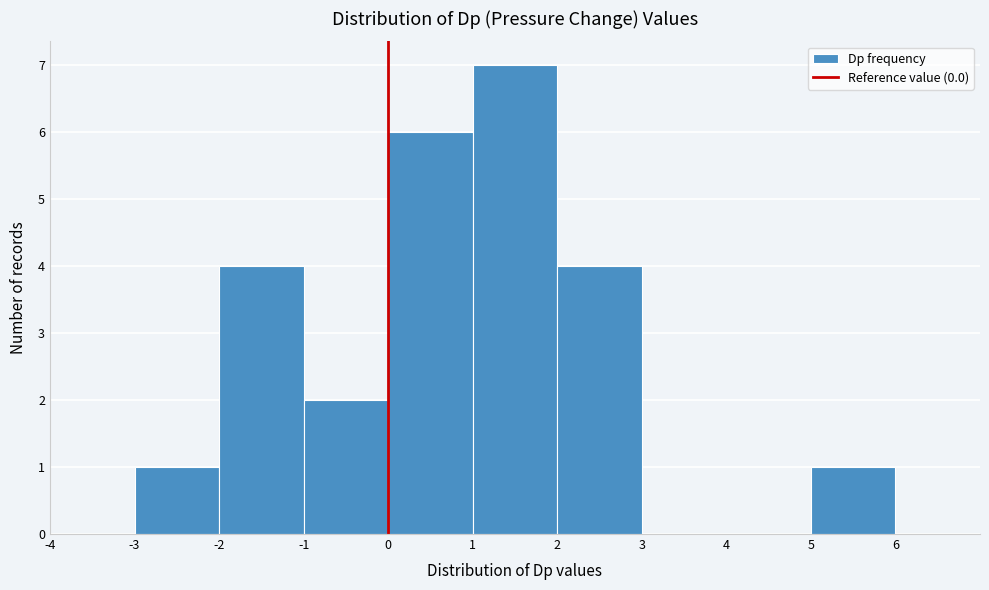

How tall is the bar that spans -2 to -1 on the x-axis? The values are not printed on the chart, so give them approximately, as read against the axis.

4